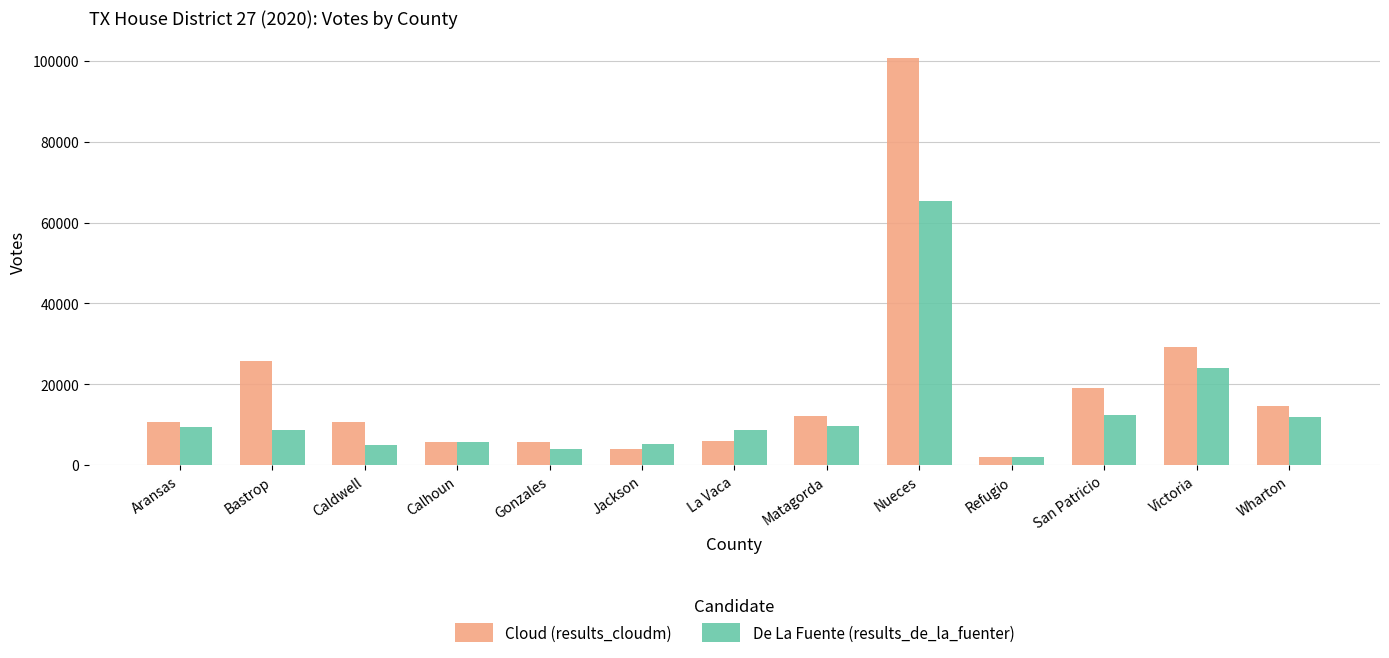

What is the sum of all De La Fuente (results_de_la_fuenter) values?

172305